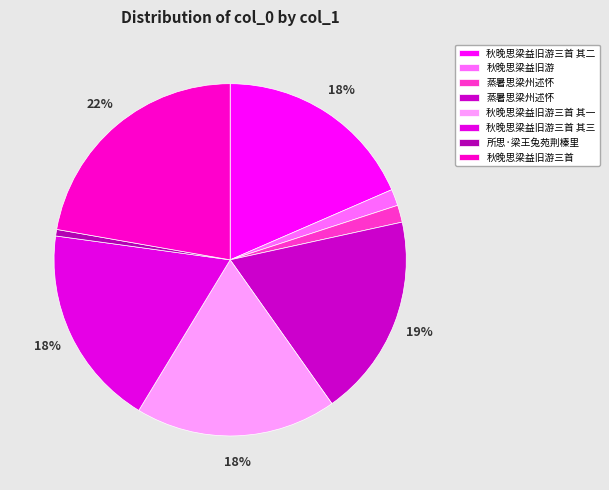

To the nearest percent, what is the average slice percentage?

12%